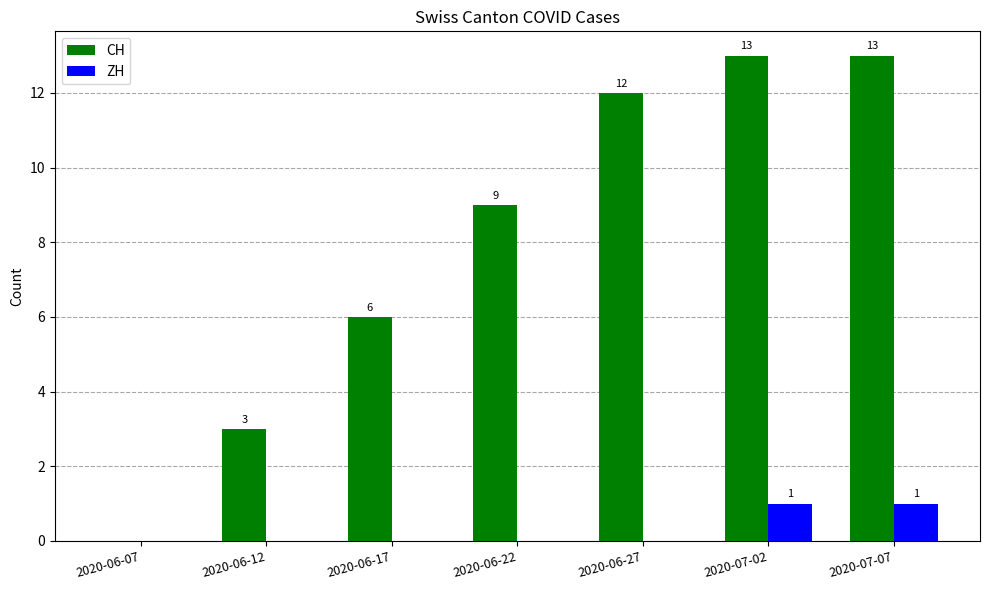

What is the sum of the CH values at 2020-06-27 and 2020-06-12?

15